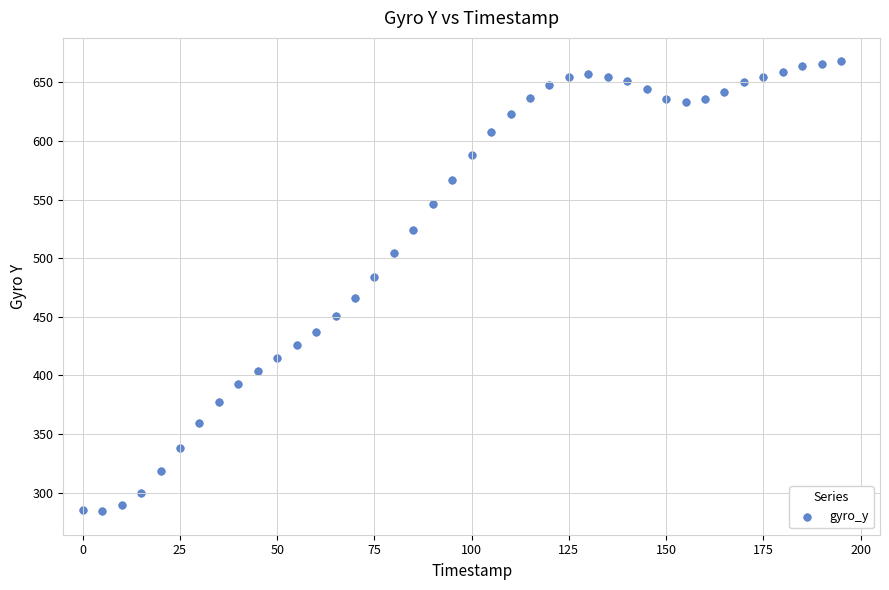

What is the range of Y values (max minus min)?

384